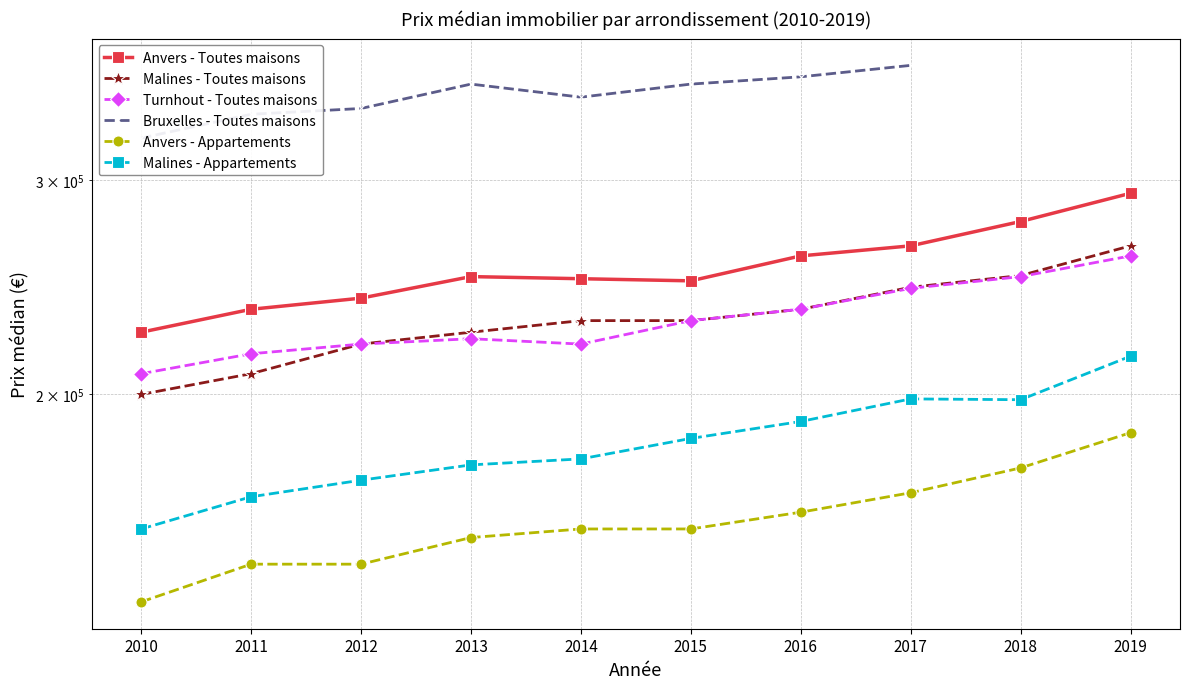

Rank the series by their maximum value, from highest to lowest.

Bruxelles - Toutes maisons, Anvers - Toutes maisons, Malines - Toutes maisons, Turnhout - Toutes maisons, Malines - Appartements, Anvers - Appartements